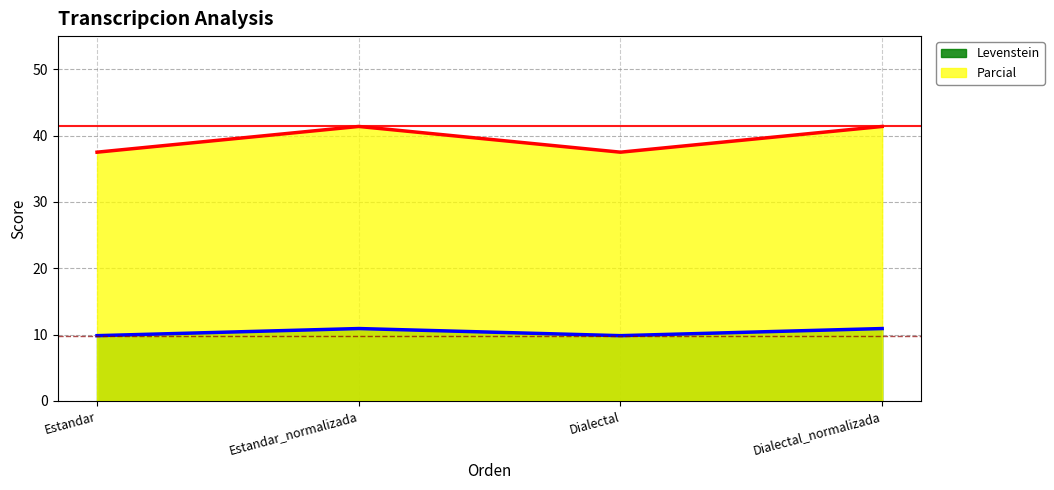

The Levenstein series shows 73.2 at Dialectal_normalizada. True or false?

False